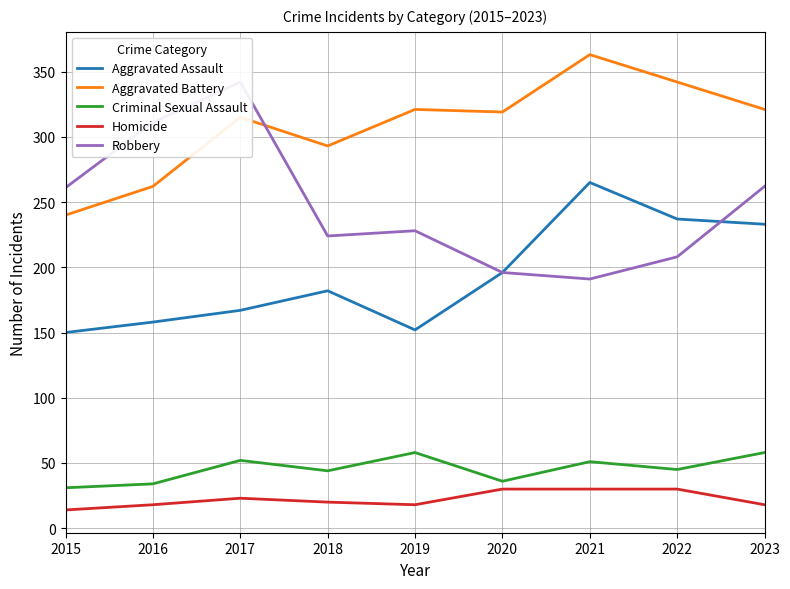

What is the difference between the maximum and minimum values in the Aggravated Assault series?

115